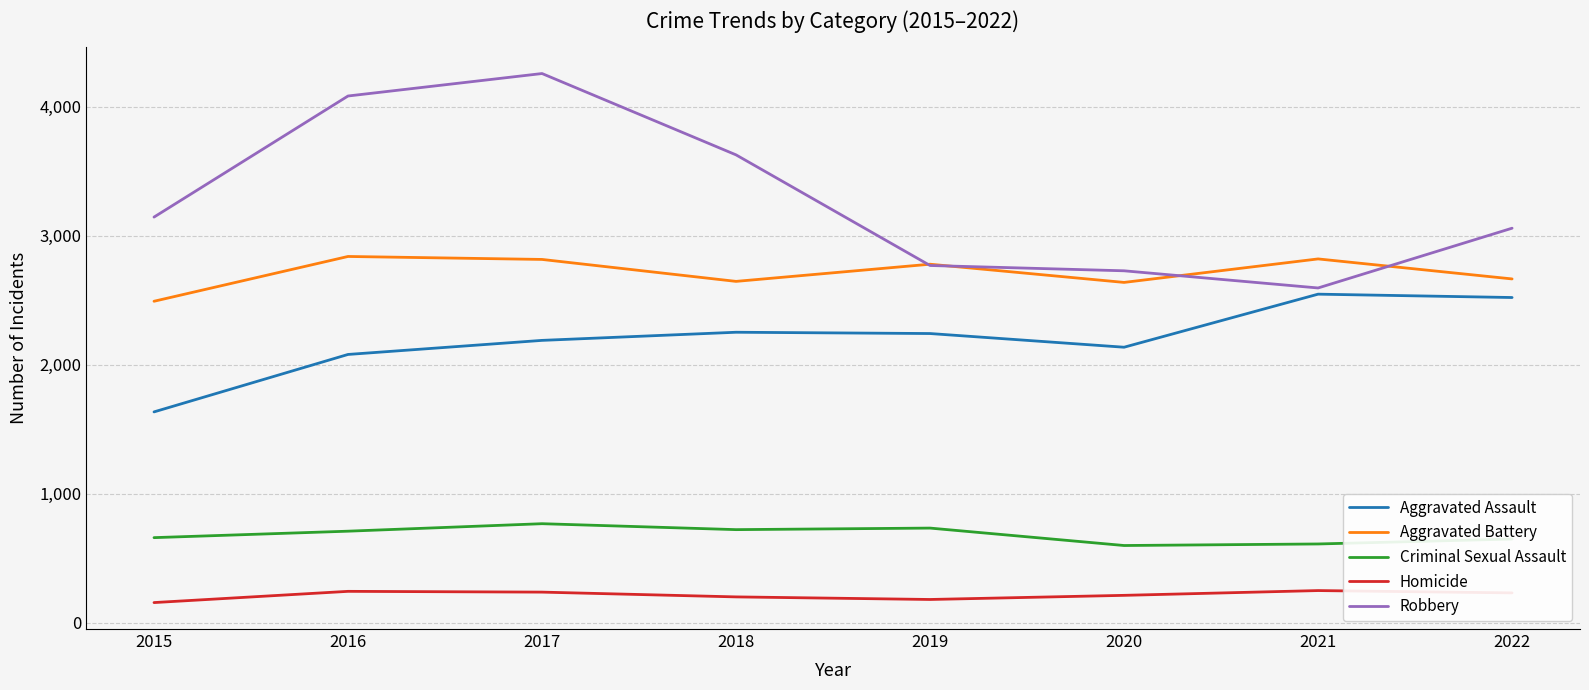

Which series has the largest total across all categories?

Robbery